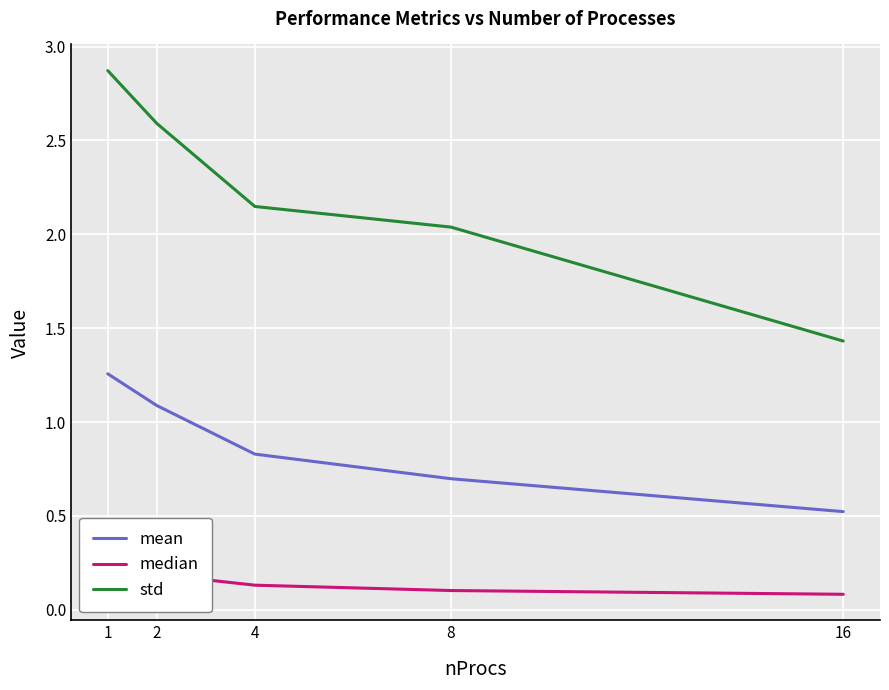

What is the difference between the second highest and second lowest values in the mean series?

0.4